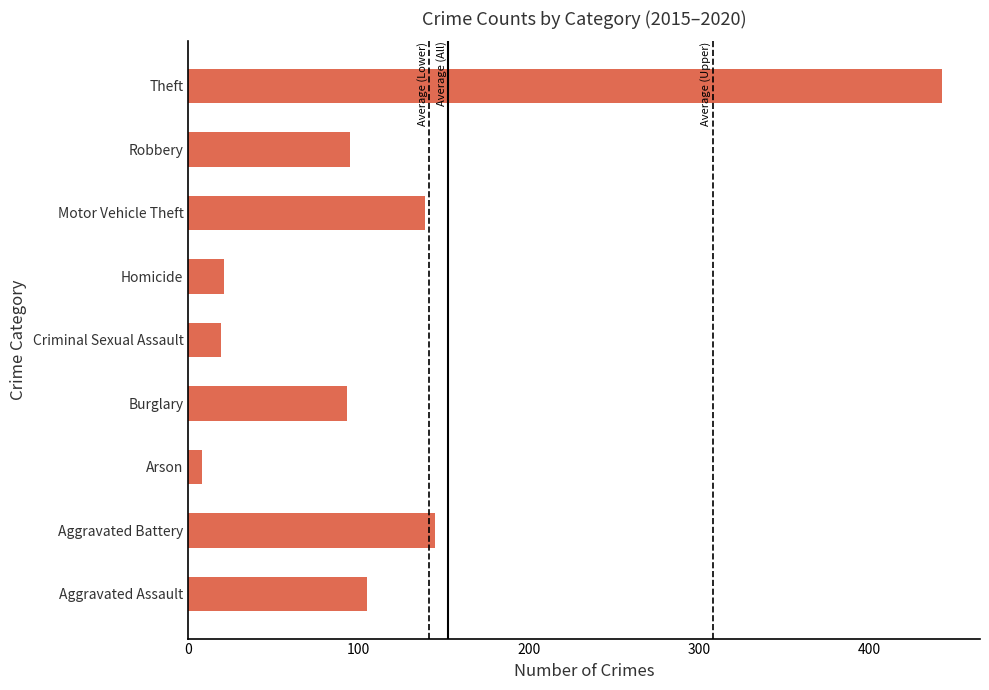

What is the sum of the values at Theft and Robbery?

538